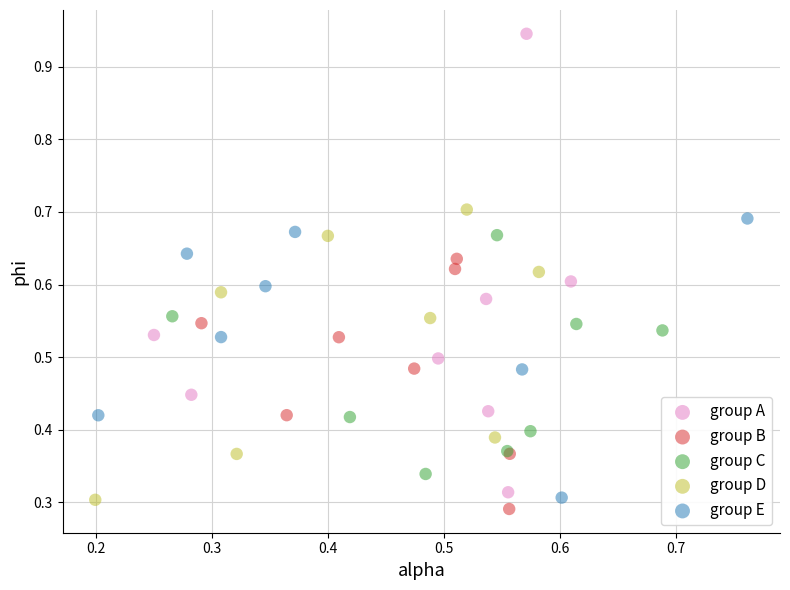

Which series has the largest Y range (max minus min)?

group A